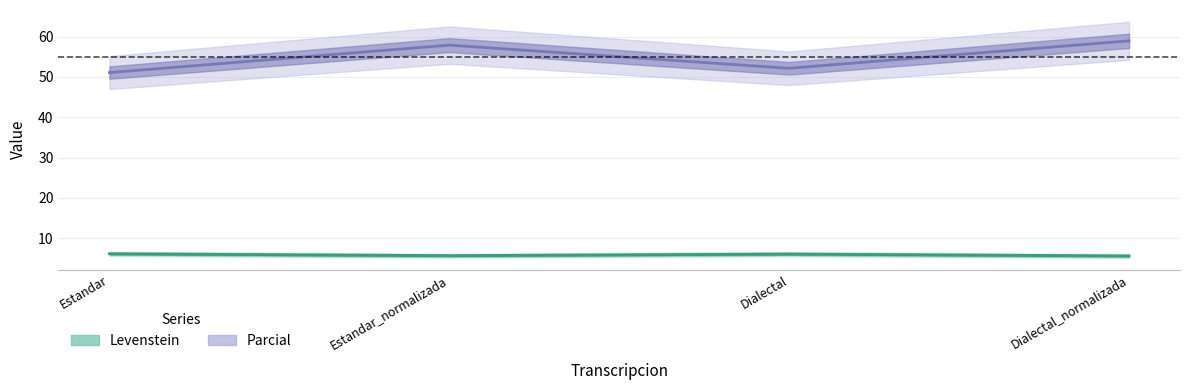

At how many categories does at least one series exceed 6?

4